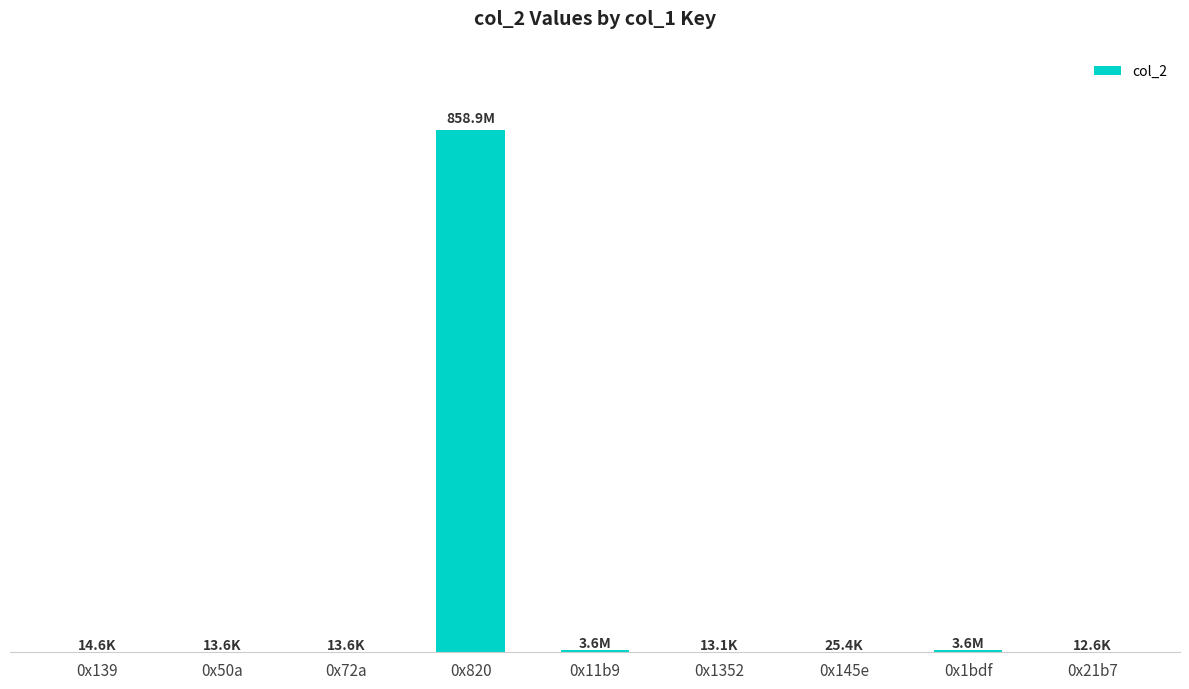

What is the ratio of the value at 0x50a to the value at 0x72a?

1.0